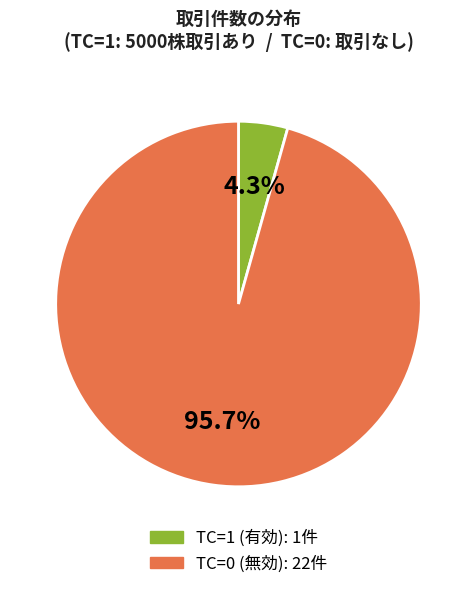

Does any single category account for the majority?

Yes